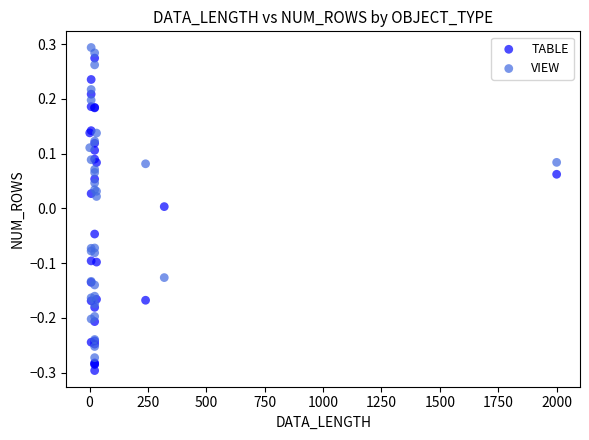

Which series reaches the maximum Y coordinate?

VIEW